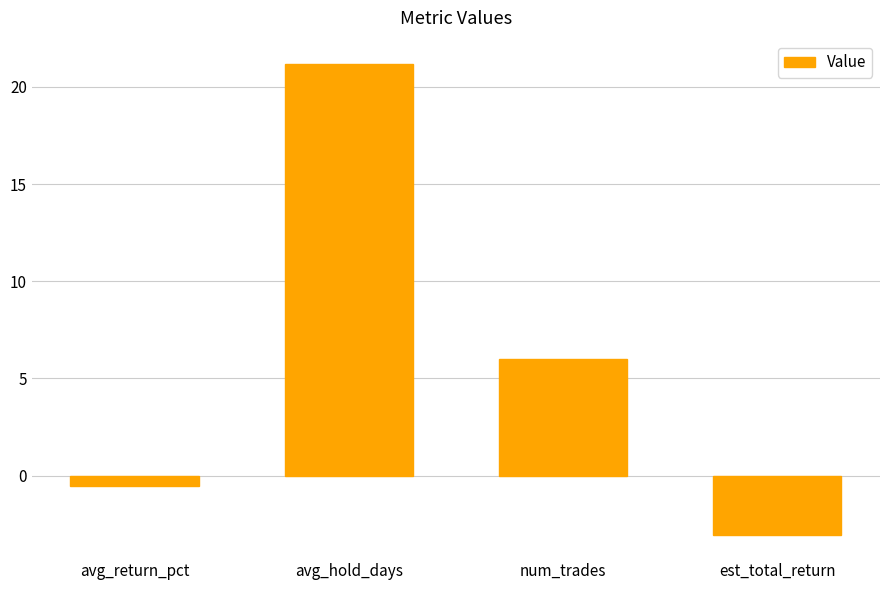

At which category does the chart reach its minimum across all series?

est_total_return